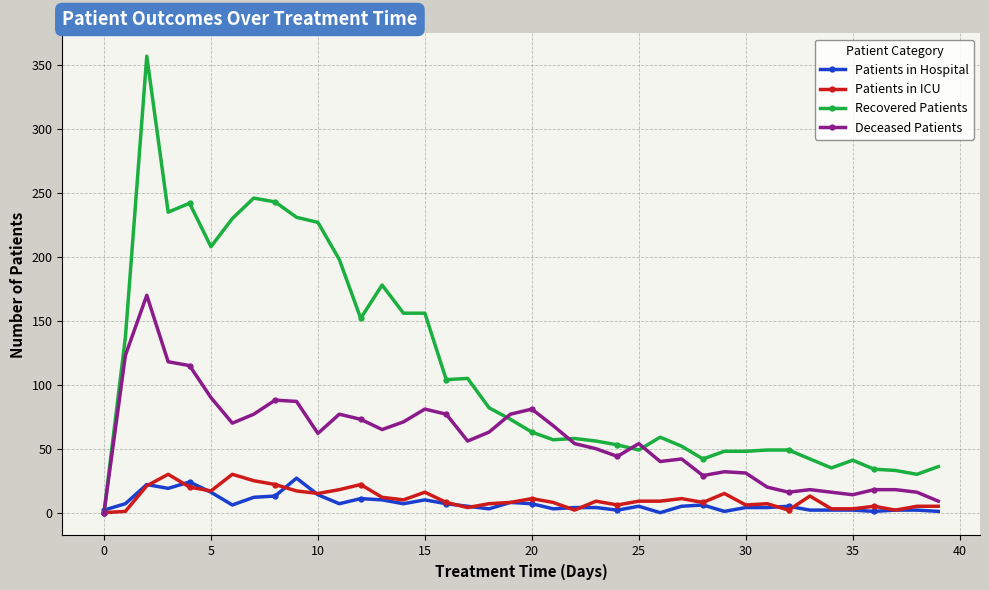

Which series has the largest total across all categories?

Recovered Patients